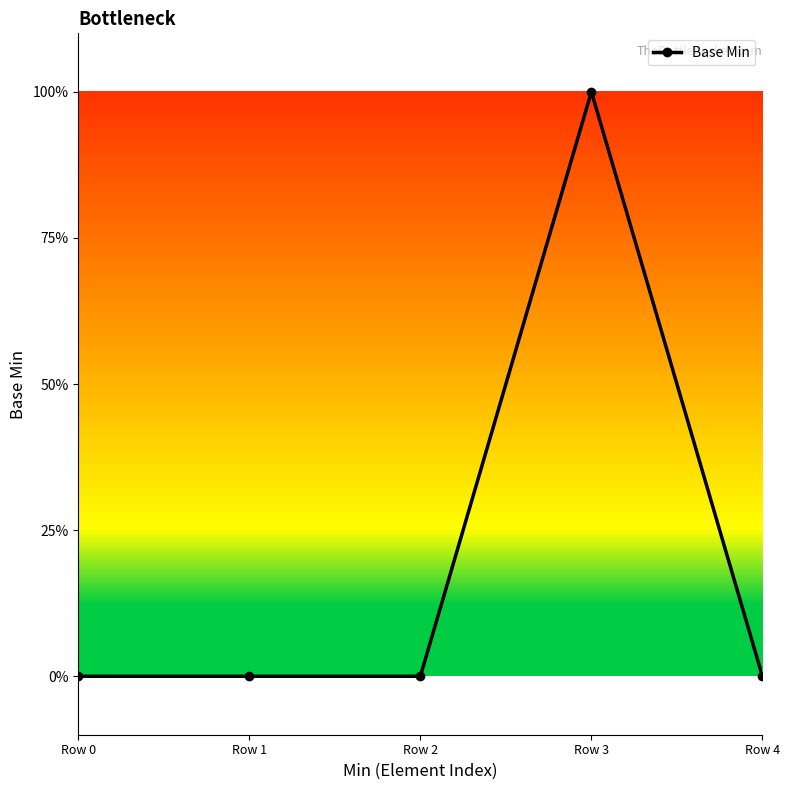

True or false: there are more than 0 points higher than both neighbors.

True